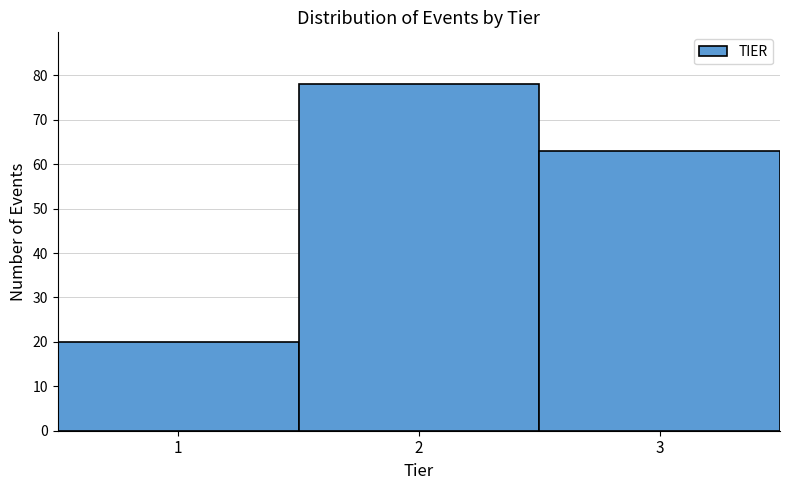

What is the height of the bar covering 0.5 to 1.5 on the x-axis? The values are not printed on the chart, so give them approximately, as read against the axis.

20